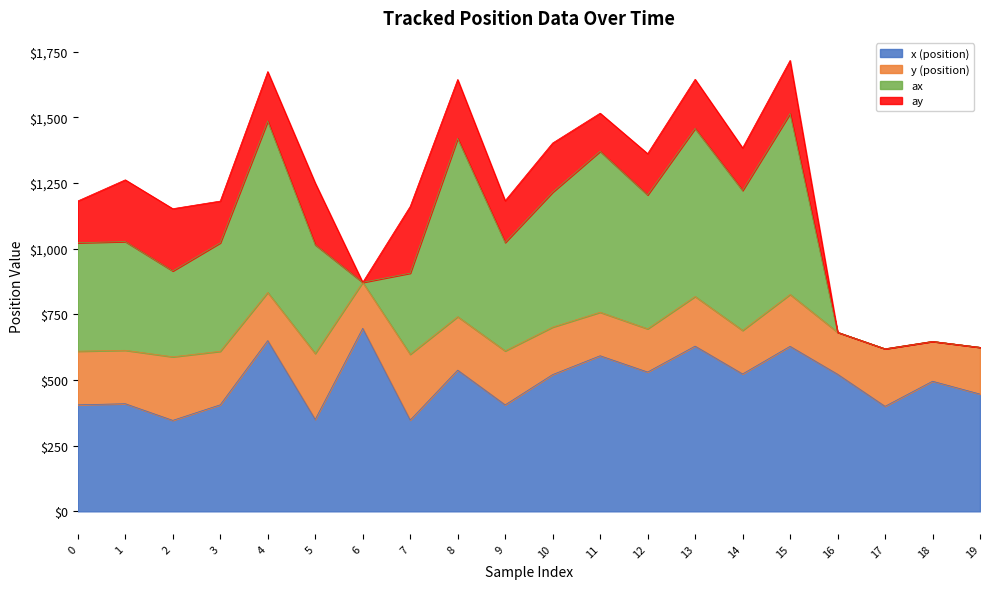

At which category does x (position) reach its first local peak?

1